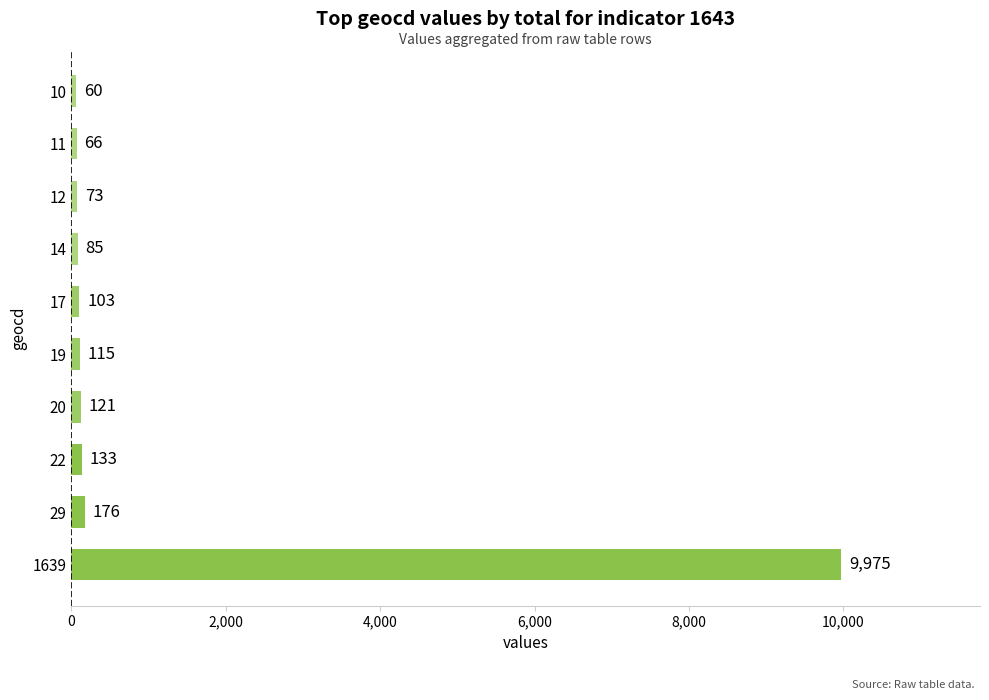

The value at 20 is 121. True or false?

True